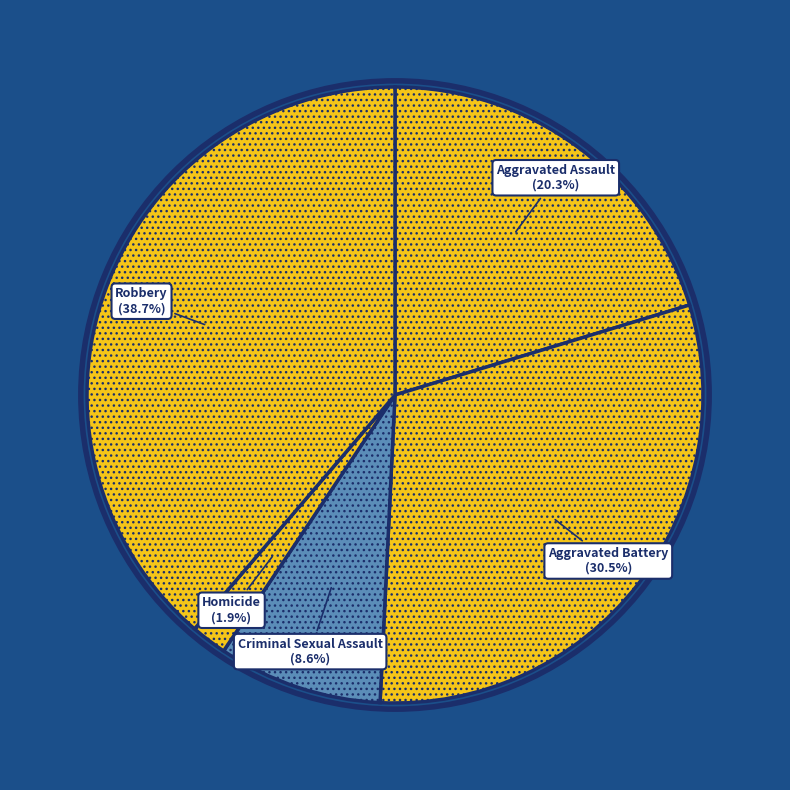

Which slice is the smallest?

Homicide